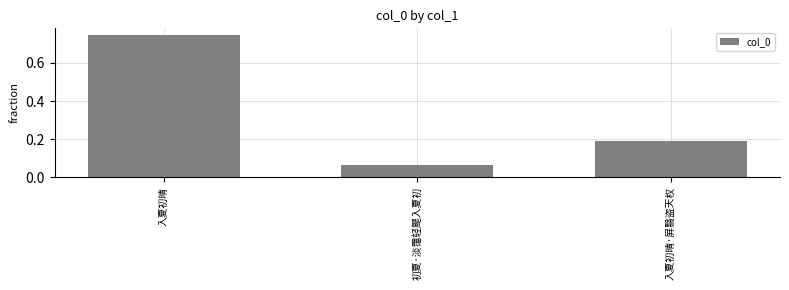

List the labels in order of value, smallest first.

初夏·淡霭轻颸入夏初, 入夏初晴·屏翳盗天权, 入夏初晴